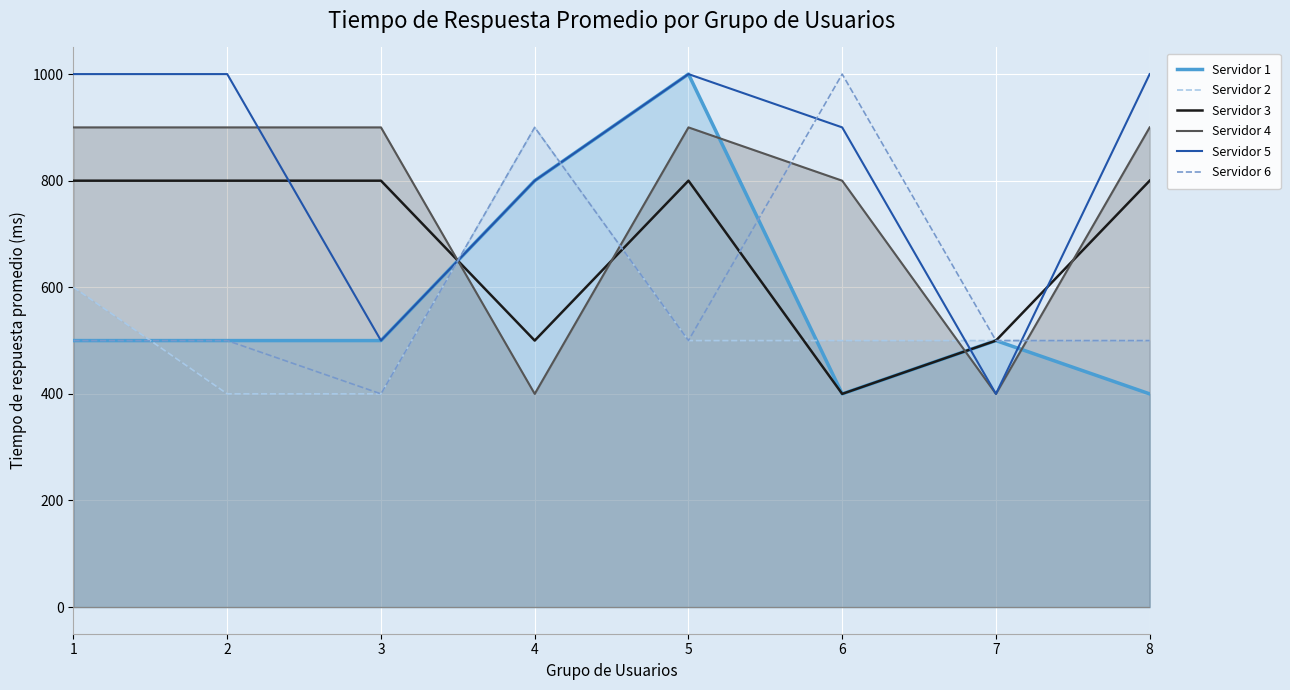

What is the value of the Servidor 1 point at the 1st from the left?

500